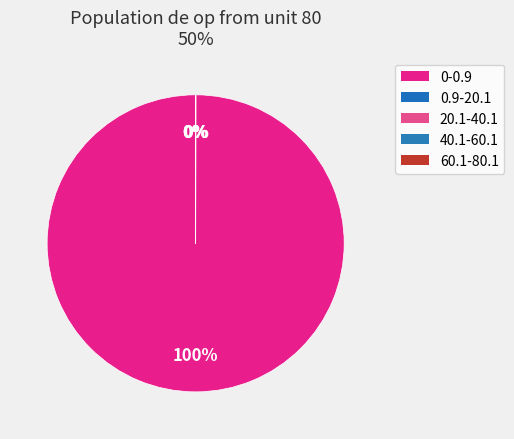

How many slices are in this pie chart?

5